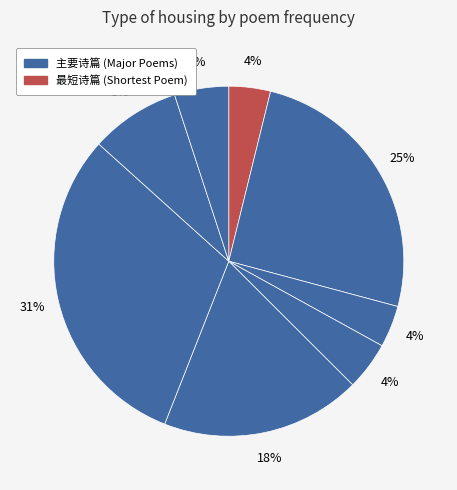

How many segments does this pie chart have?

8